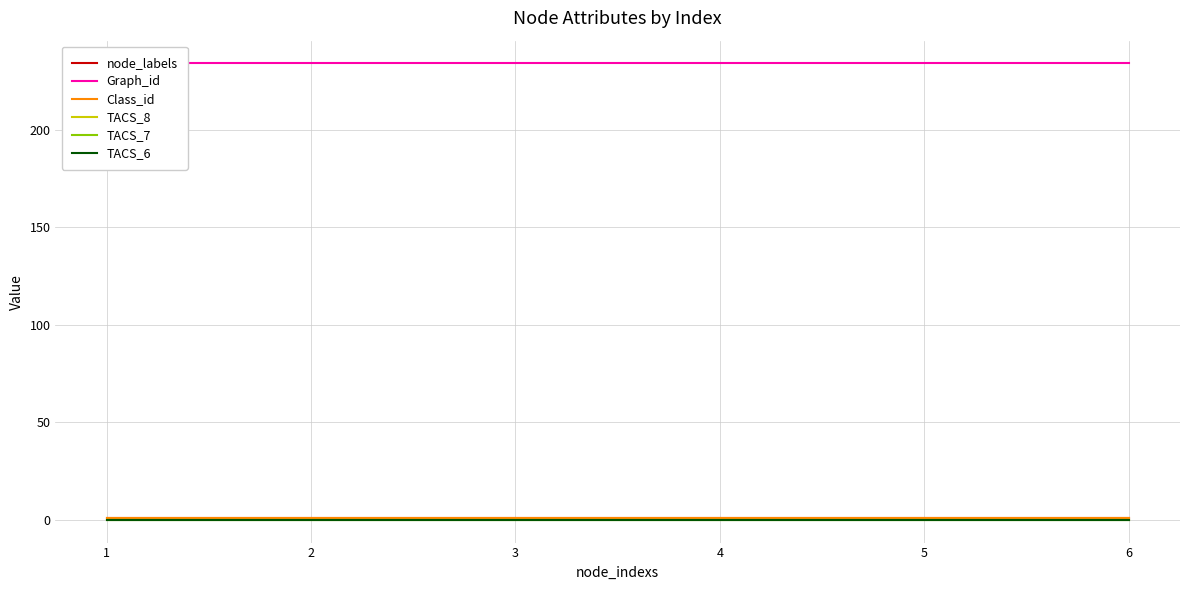

At how many categories does at least one series exceed 75?

6